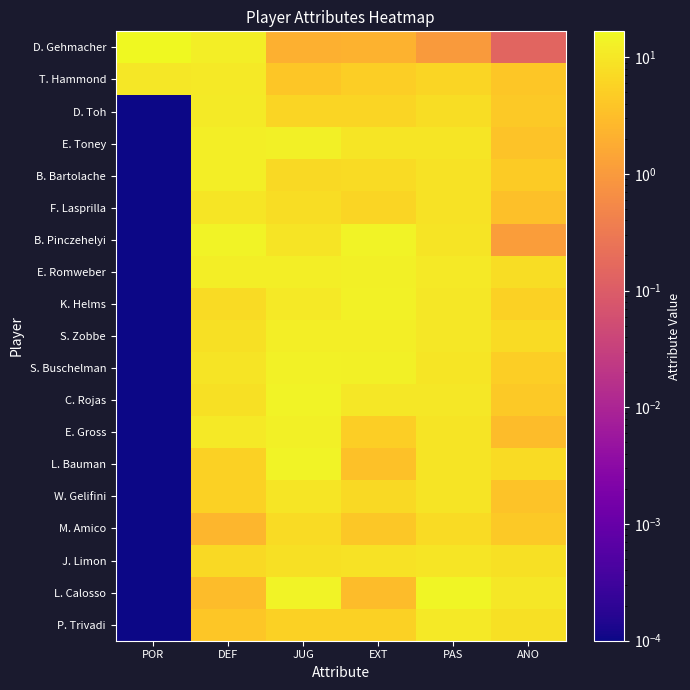

What is the total value across all series at DEF?

165.7